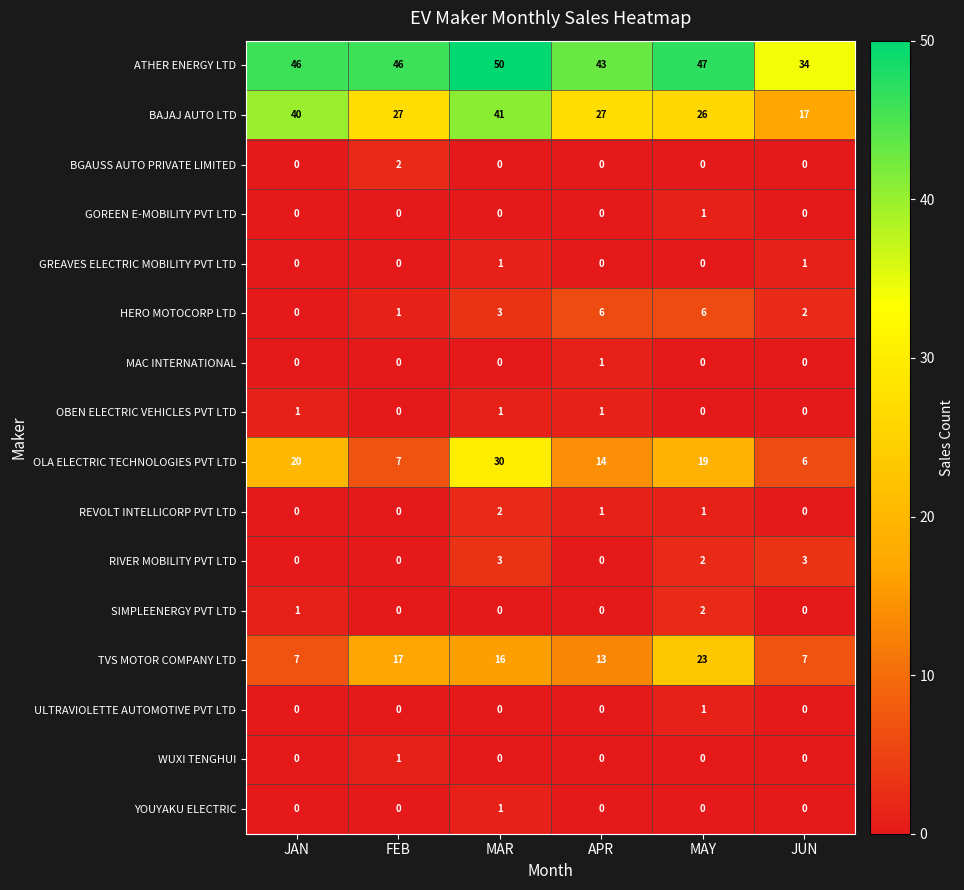

At which category is the sum across all series the highest?

MAR